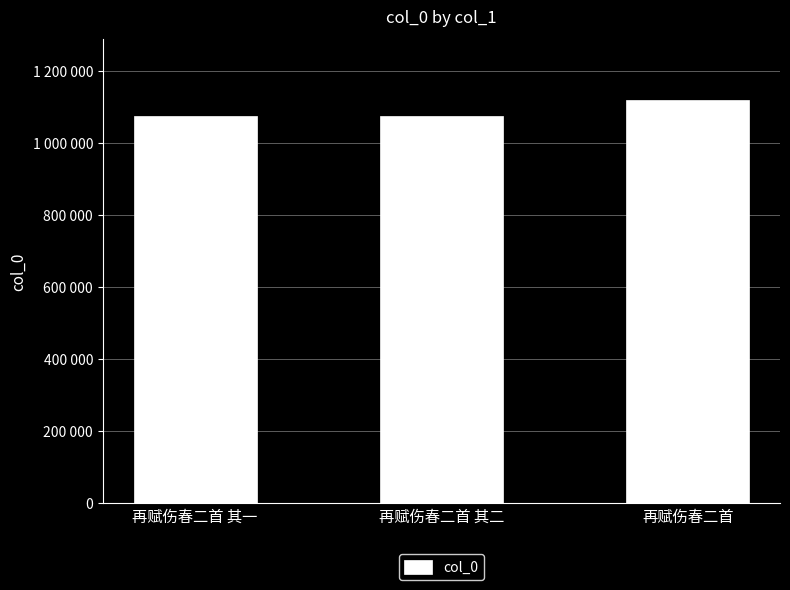

Are the bars horizontal?

No